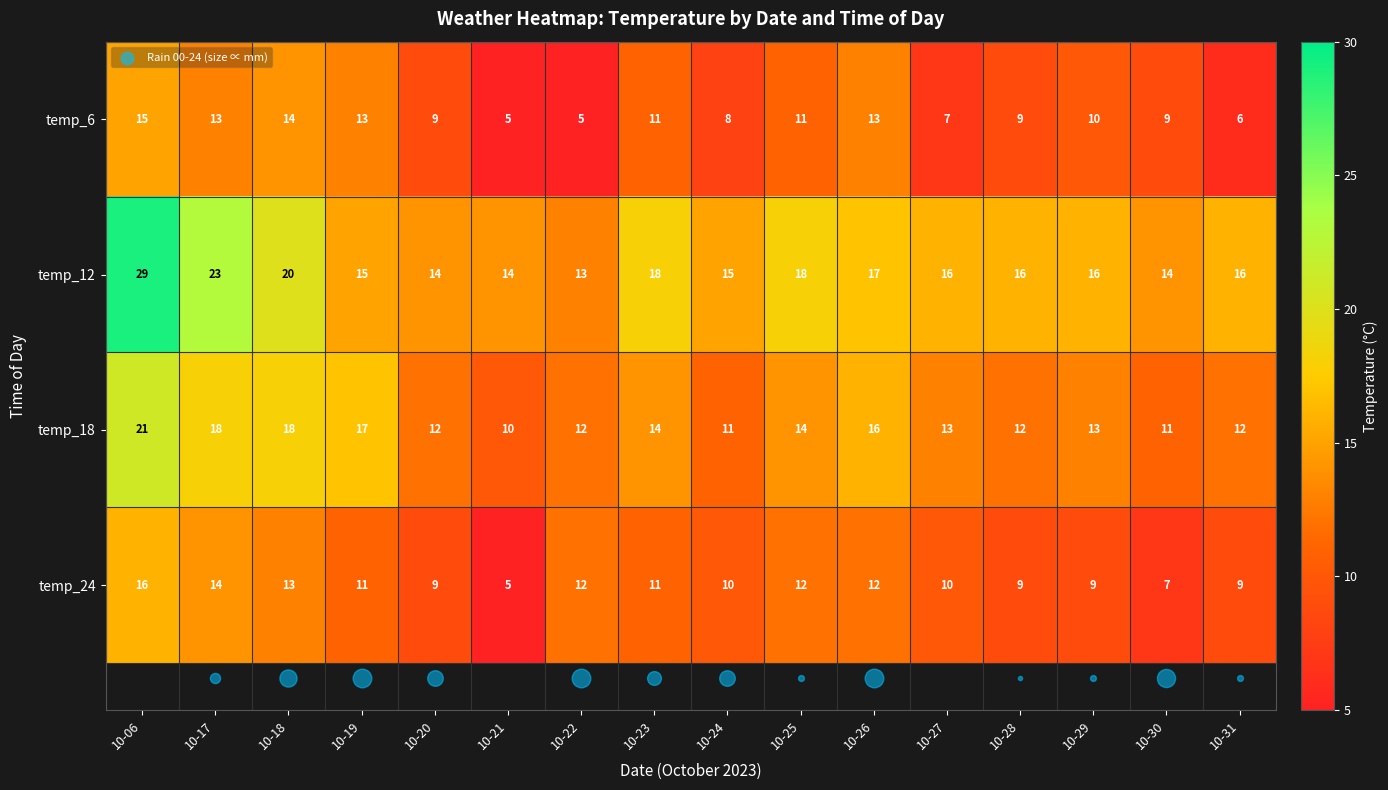

The temp_12 series shows 16 at 10-29. True or false?

True